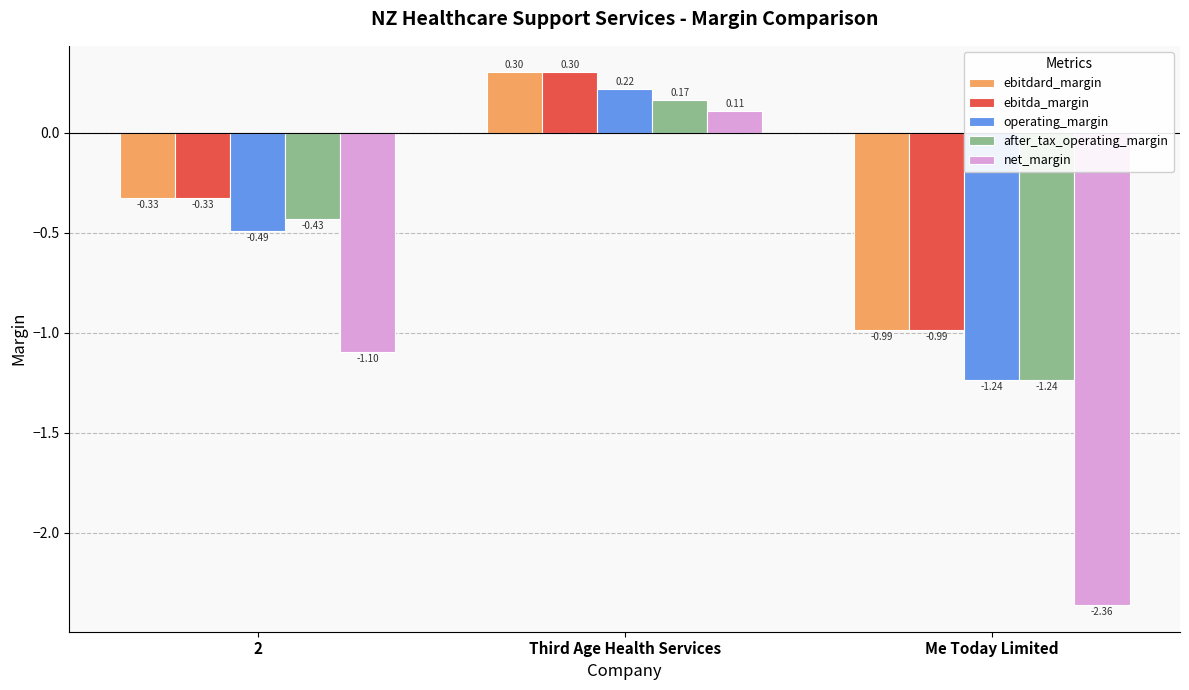

Where is ebitda_margin nearest to the value 0?

Third Age Health Services